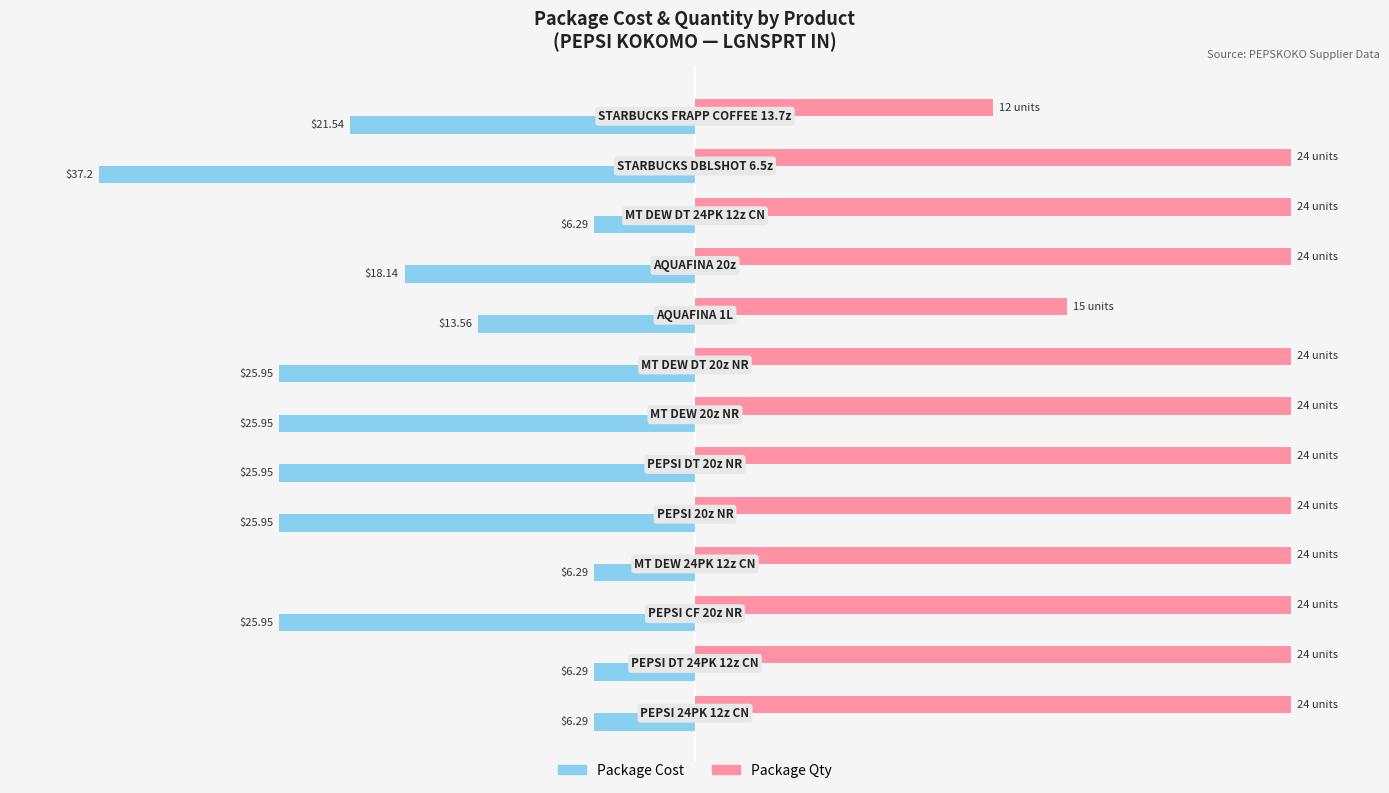

What are all the series names shown in the legend?

Package Cost, Package Qty